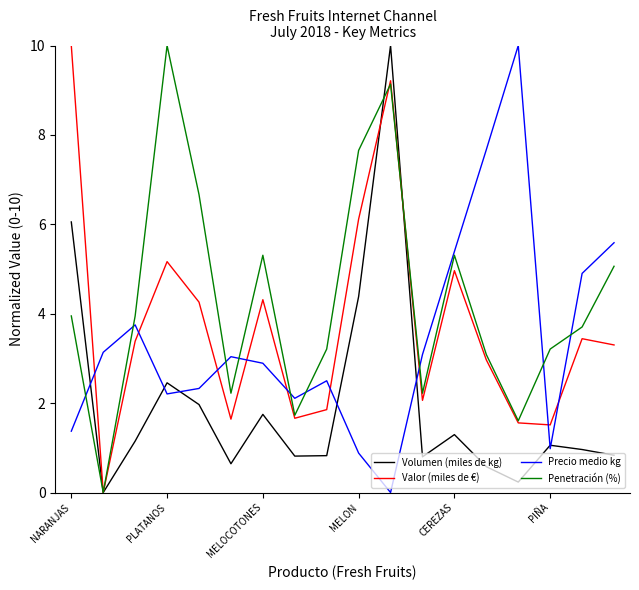

What is the maximum value shown in the chart?

10.0